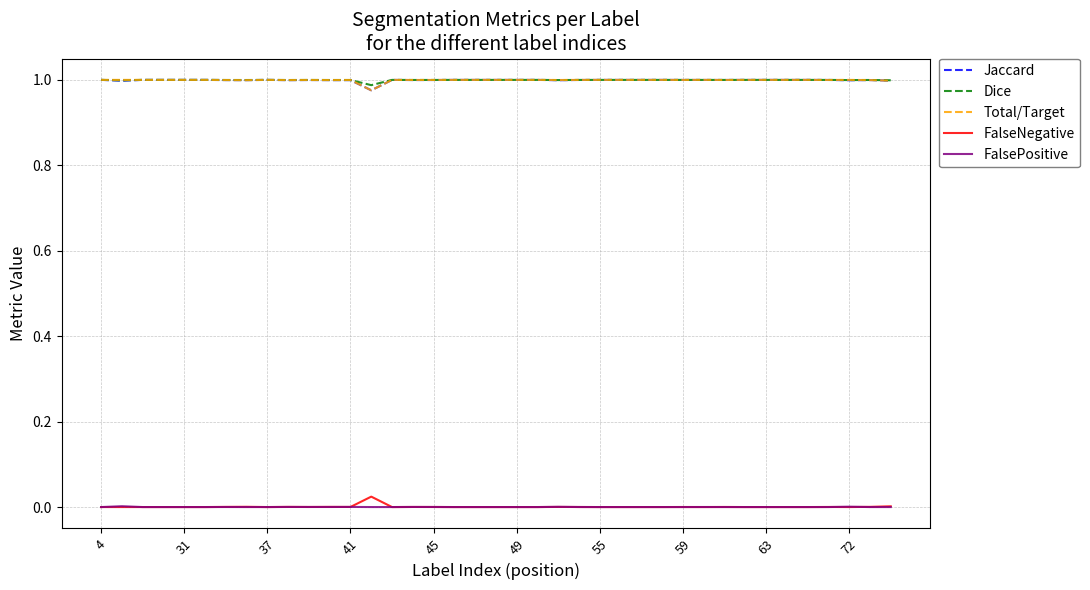

True or false: Jaccard and FalsePositive intersect in this chart.

False